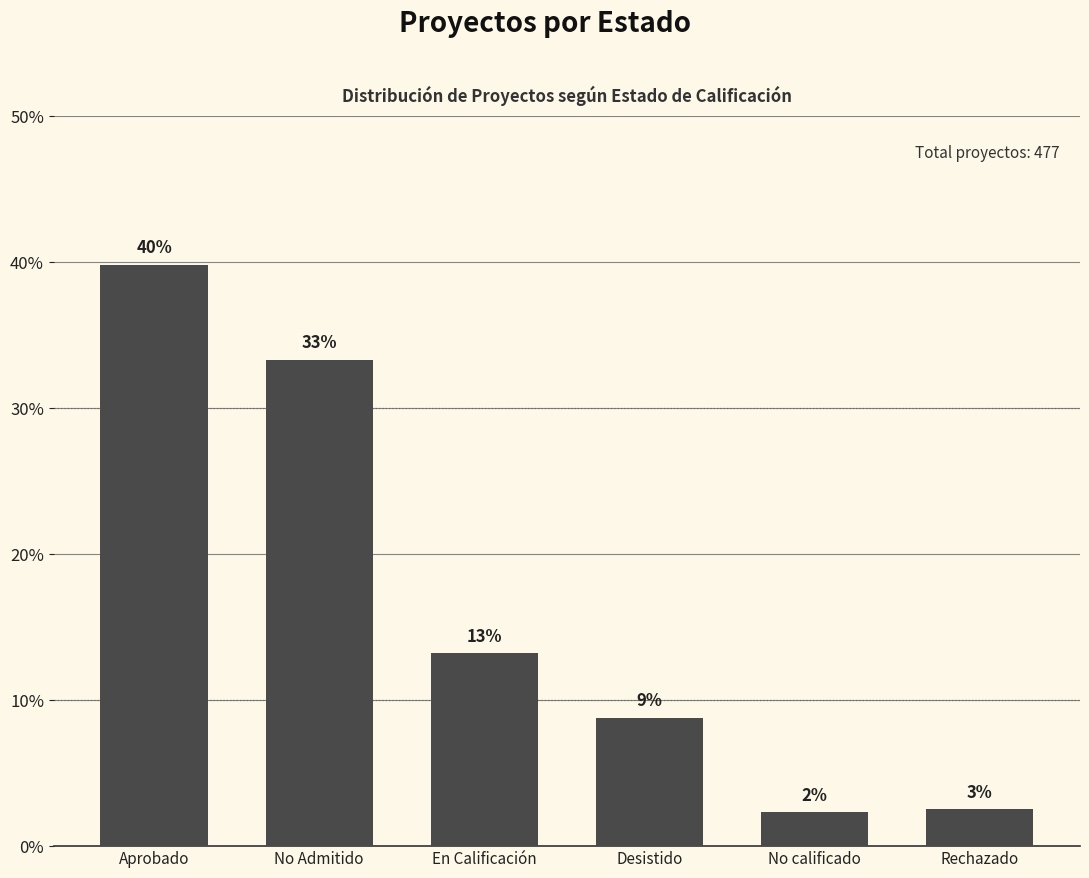

Reading left to right, what are all the values shown in this chart?

Aprobado=39.8	No Admitido=33.3	En Calificación=13.2	Desistido=8.8	No calificado=2.3	Rechazado=2.5